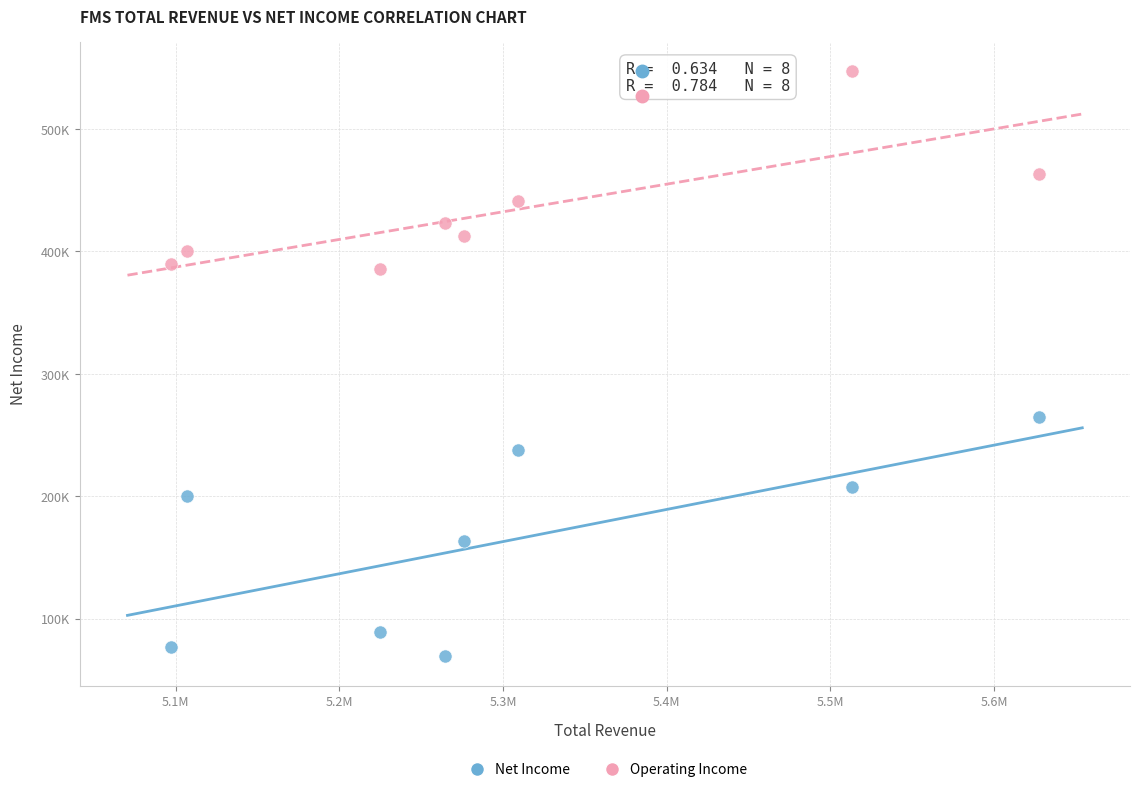

What are all the series names shown in the legend?

Net Income, Operating Income